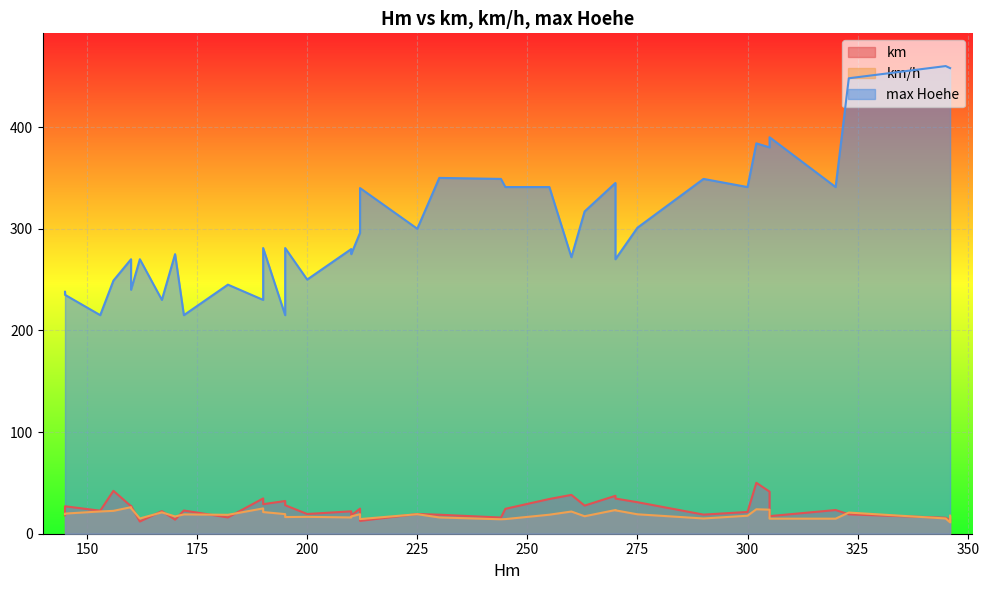

Which series ends up on top after the final intersection of km/h and km?

km/h